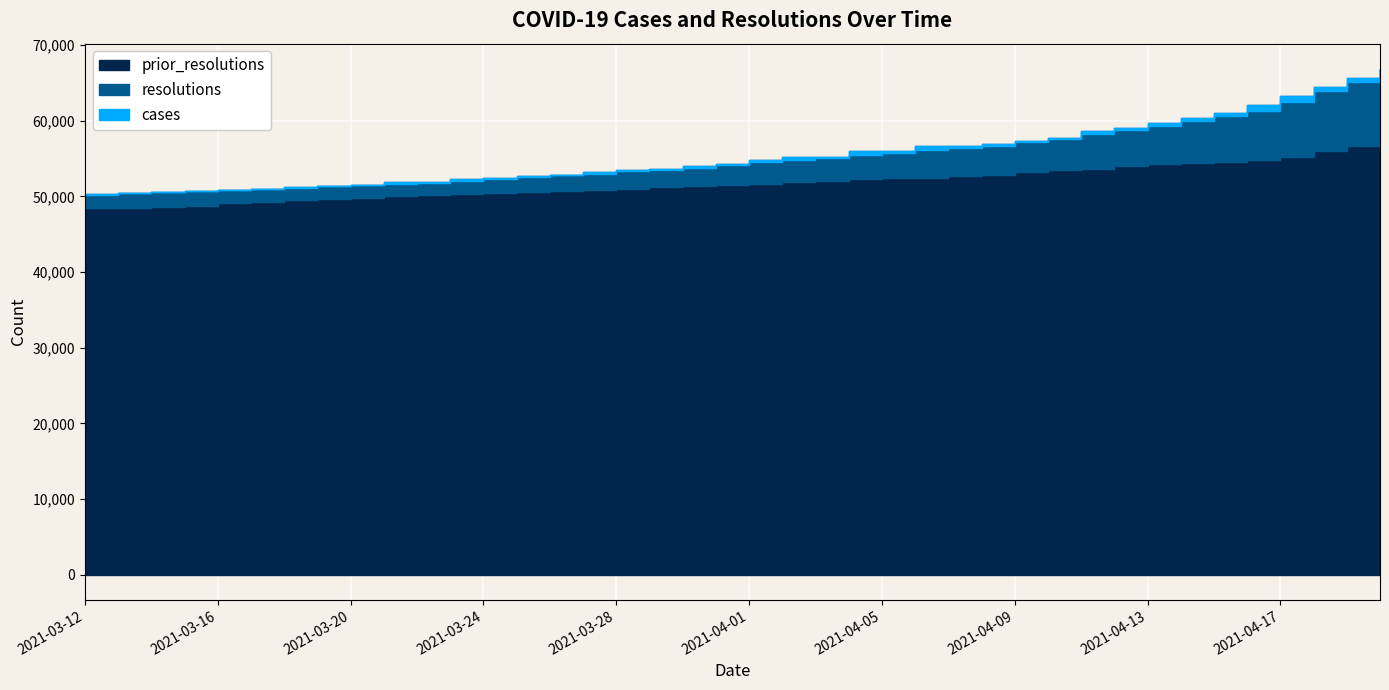

What are all the series names shown in the legend?

cases, resolutions, prior_resolutions